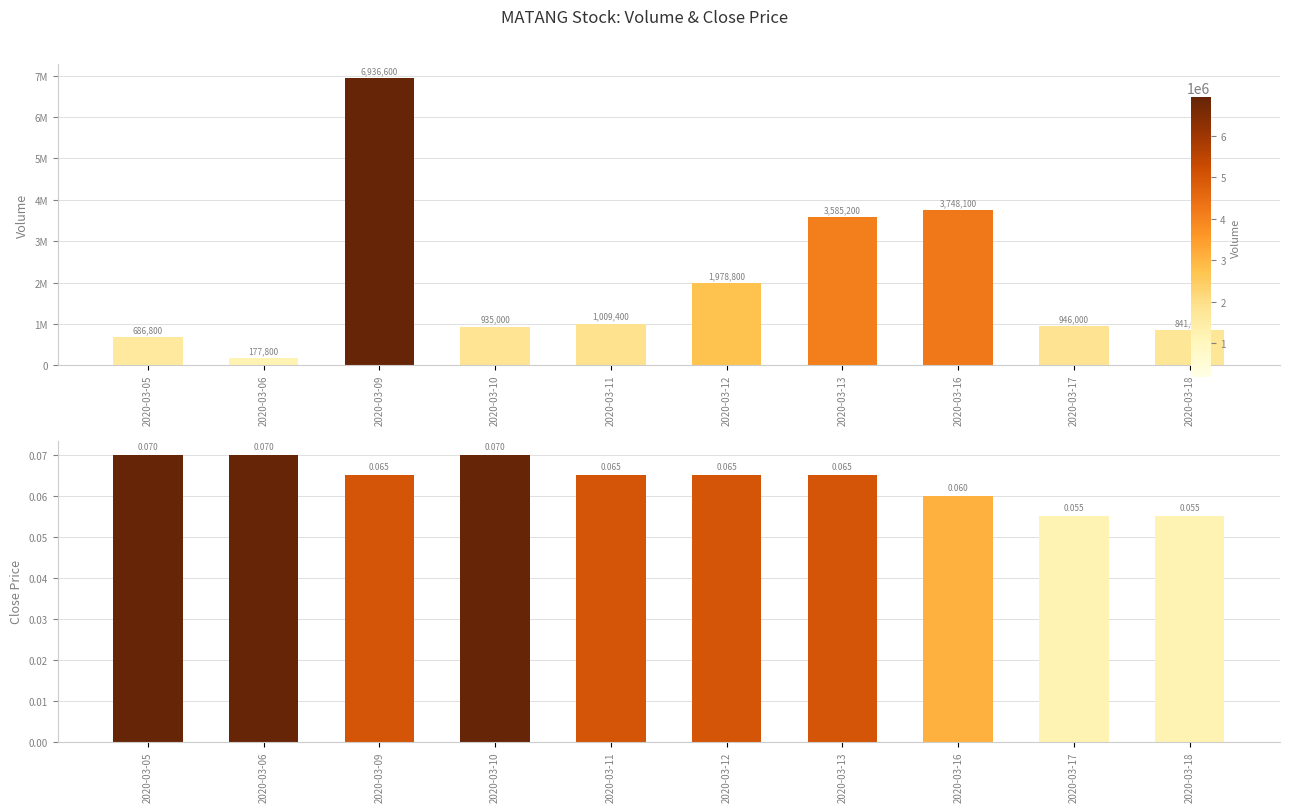

What is the difference between the second highest and second lowest values in the vol series?

3061300.0